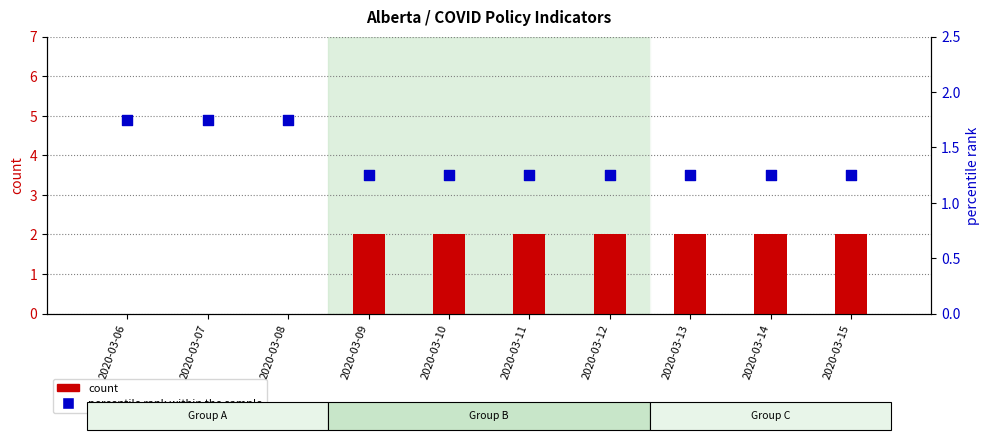

Which series has the largest total across all categories?

count